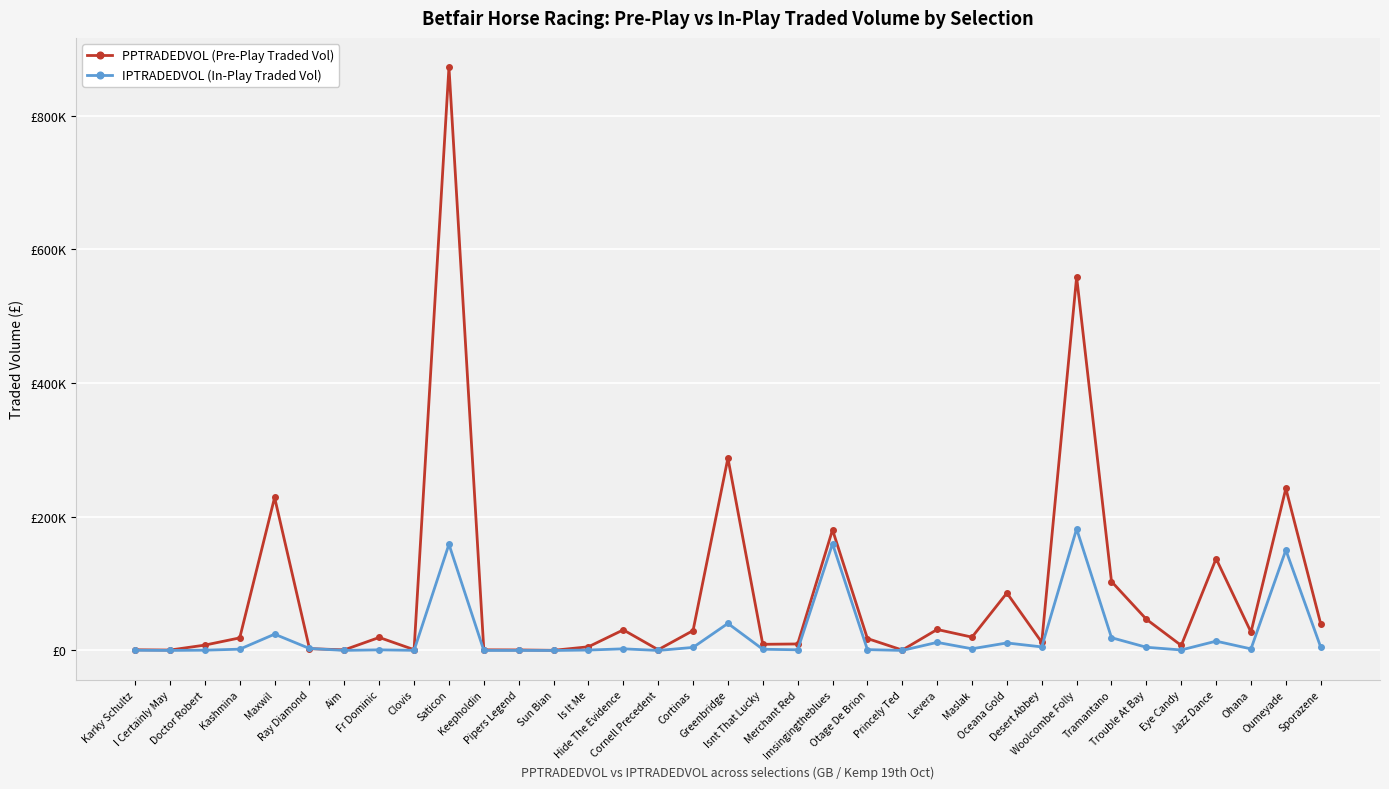

What is the label of the 27th point from the right?

Clovis